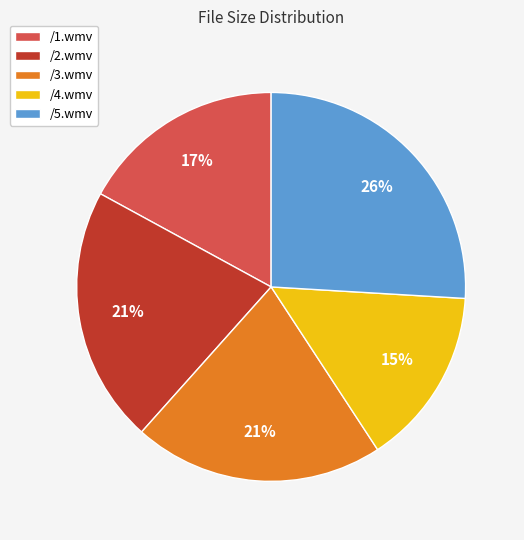

Which category has the biggest portion of the pie?

/5.wmv